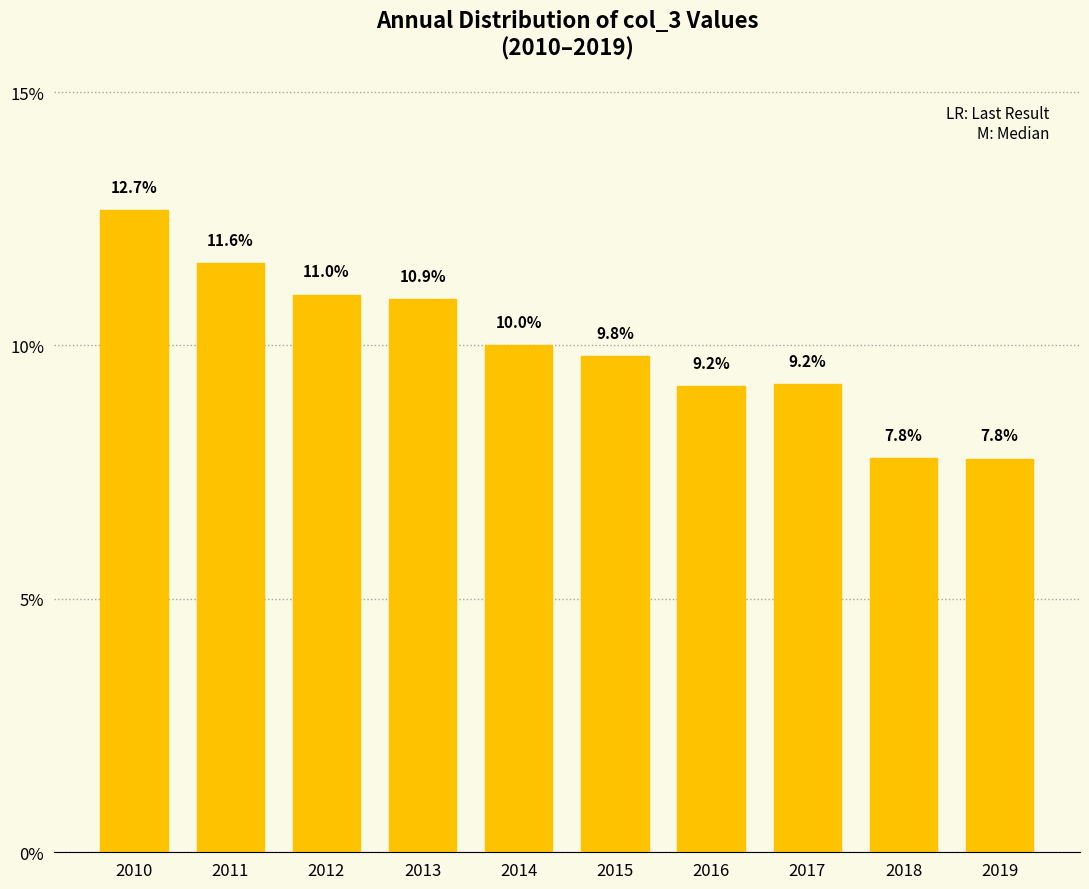

What is the value of the 7th bar from the left?

9.2